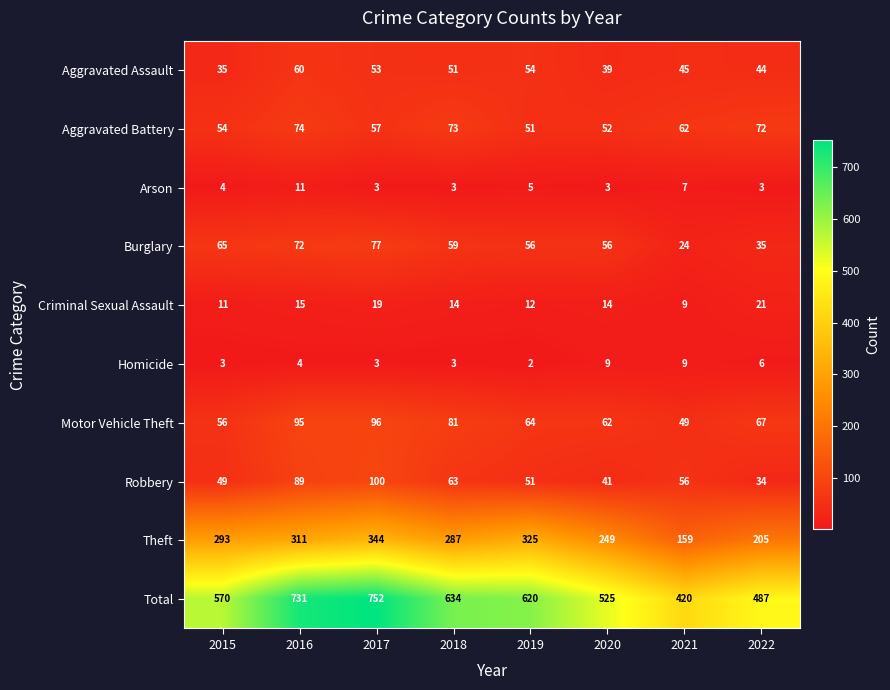

True or false: Criminal Sexual Assault has a value of 20 at 2020.

False